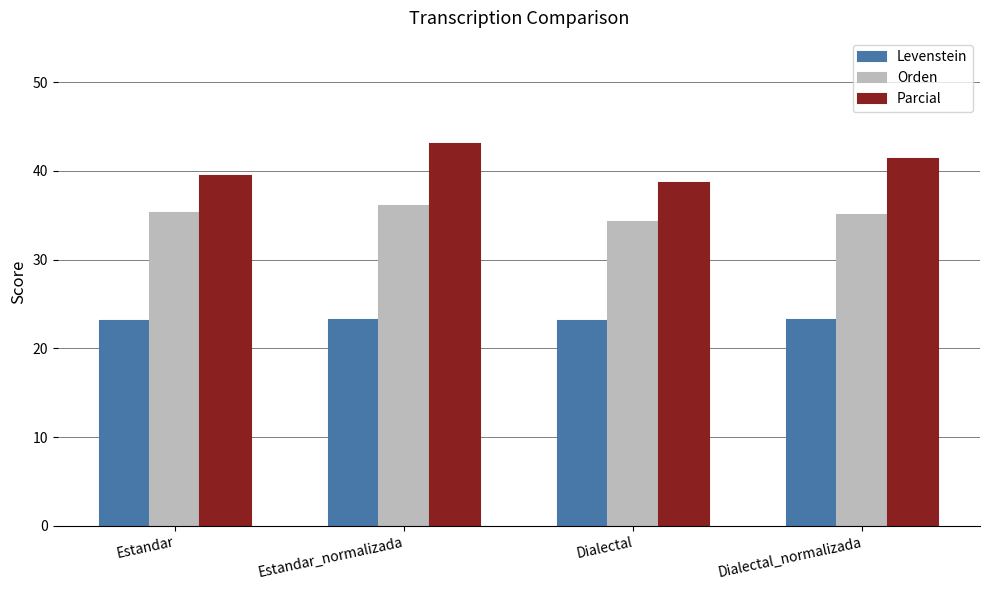

What are all the series names shown in the legend?

Levenstein, Orden, Parcial